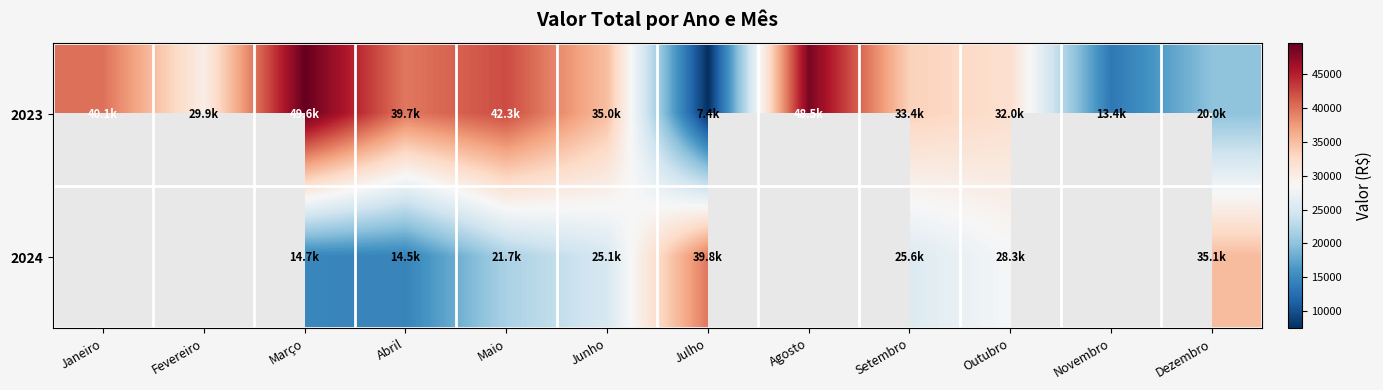

At which category does the chart reach its peak across all series?

Março